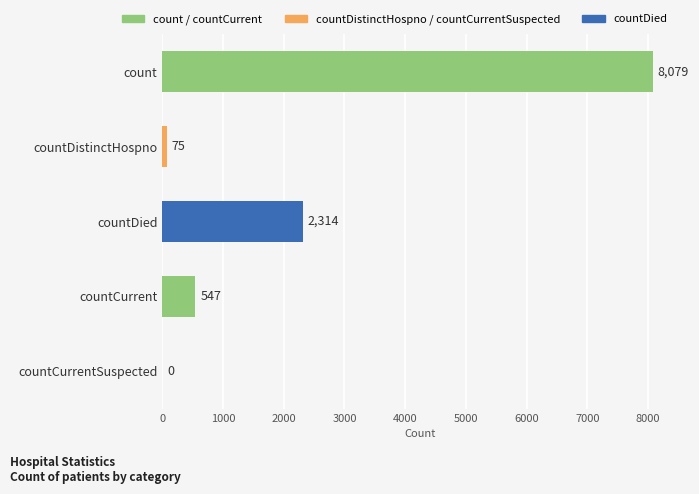

How many series are shown in this chart?

1